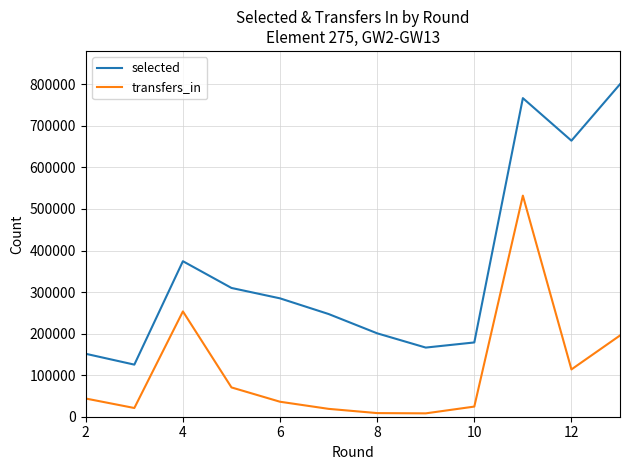

Rank the series by their average value, from lowest to highest.

transfers_in, selected